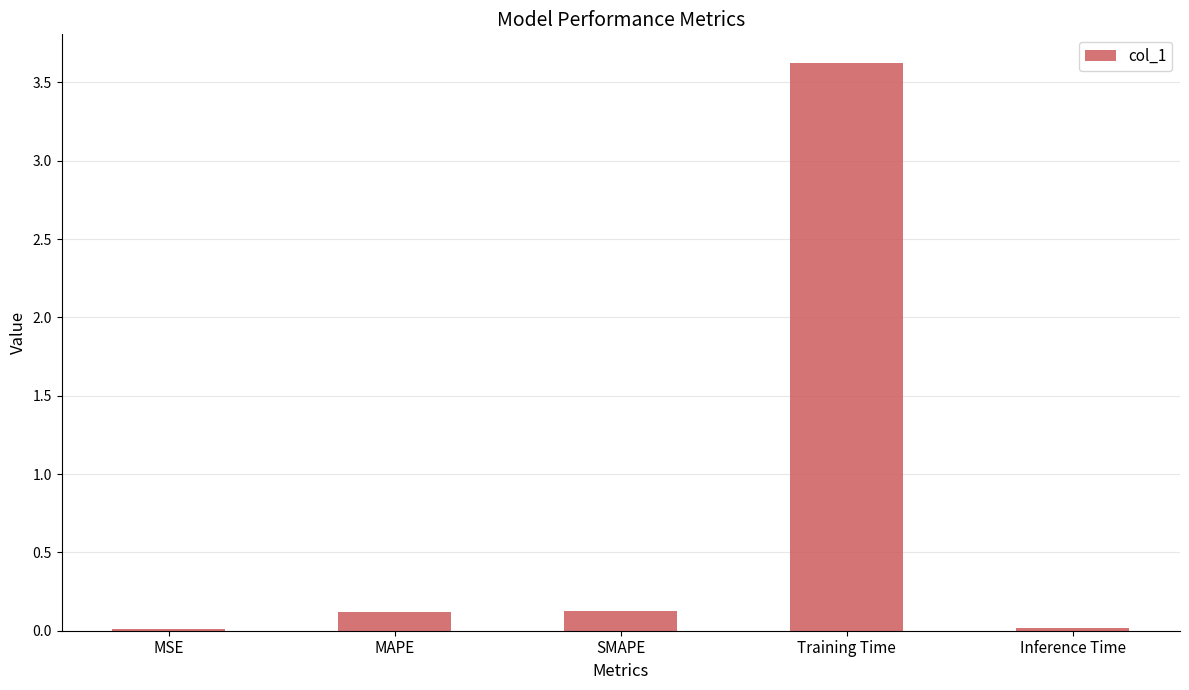

What is the change in value from MAPE to Training Time?

+3.5